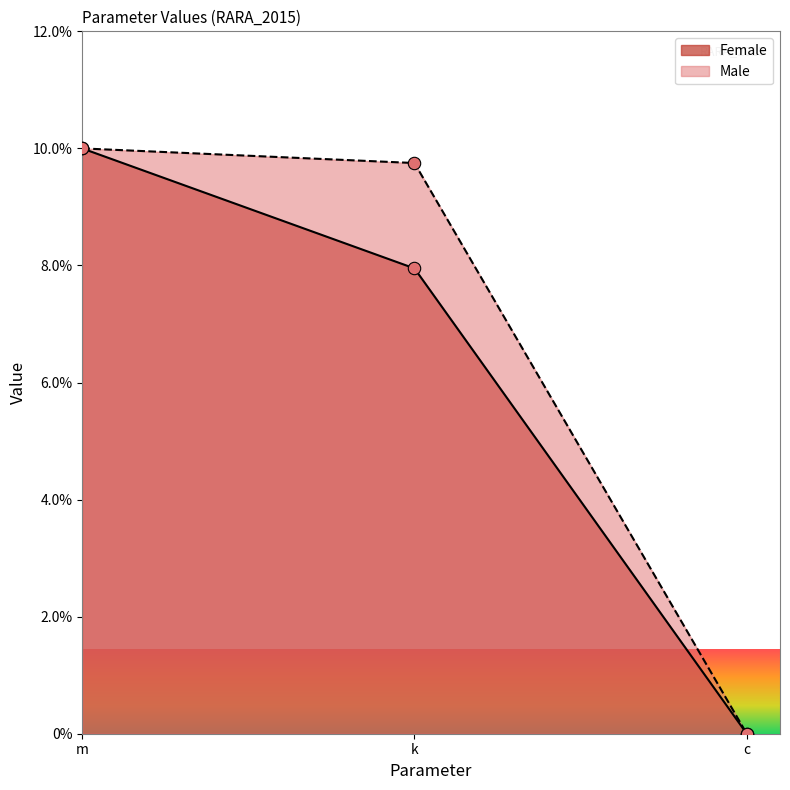

Which series has the widest spread of Y values?

Female